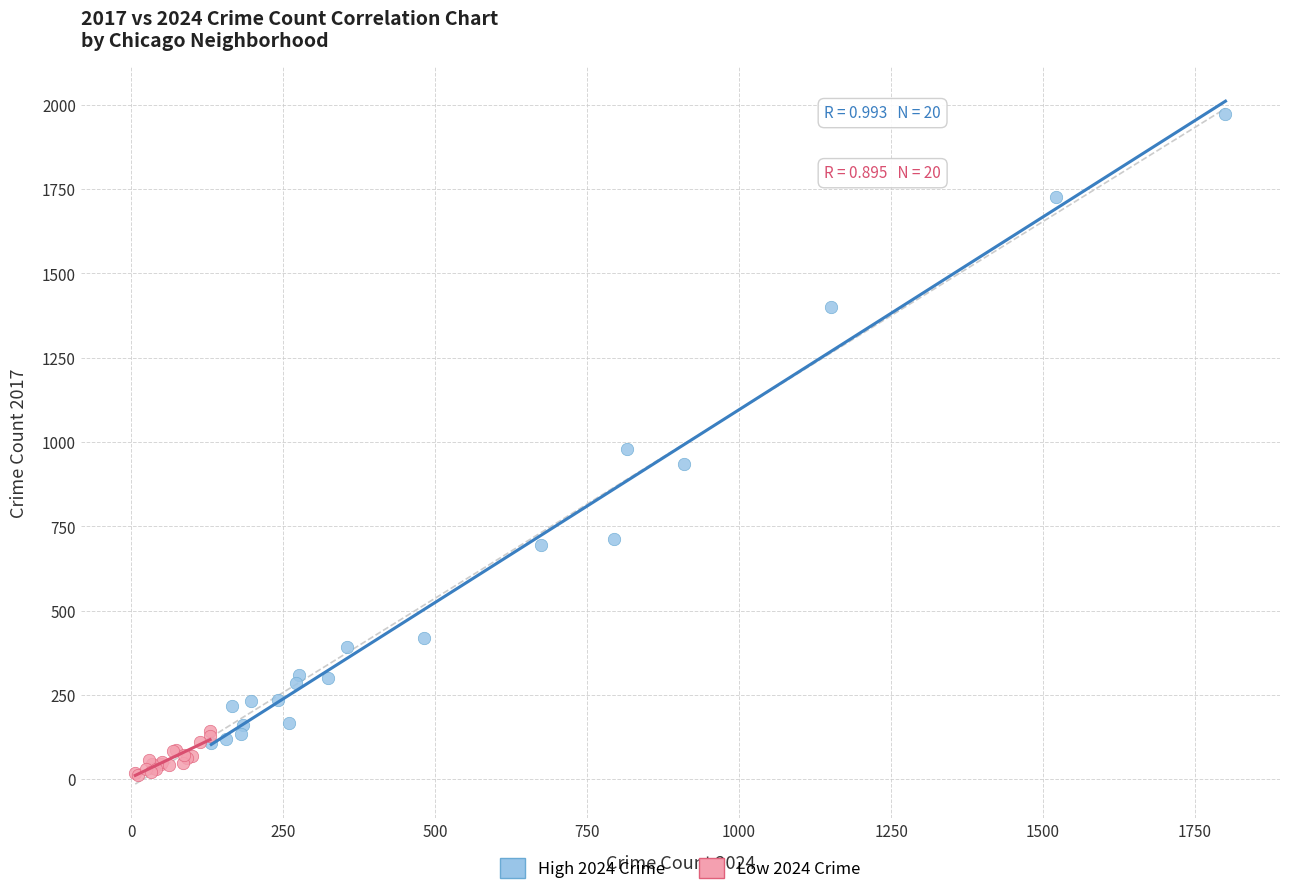

Which series contains the highest Y value?

High 2024 Crime